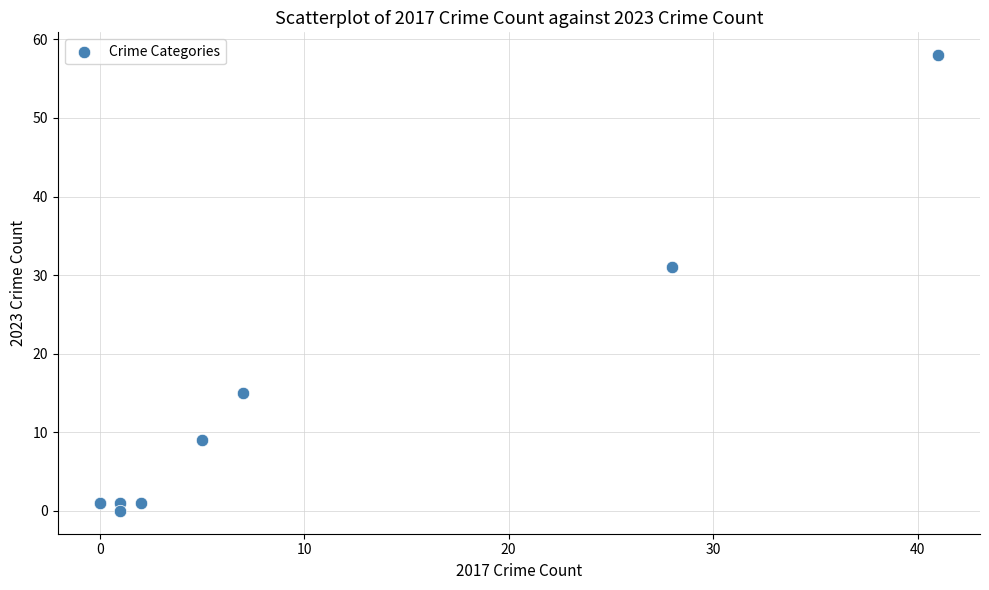

What Y value in the scatter plot is closest to 29?

31